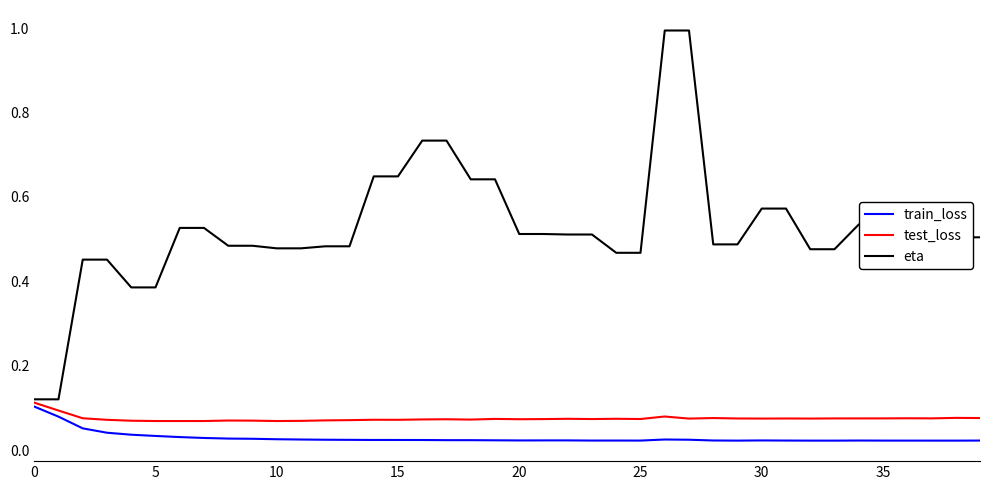

Rank the series by their maximum value, from highest to lowest.

eta, test_loss, train_loss